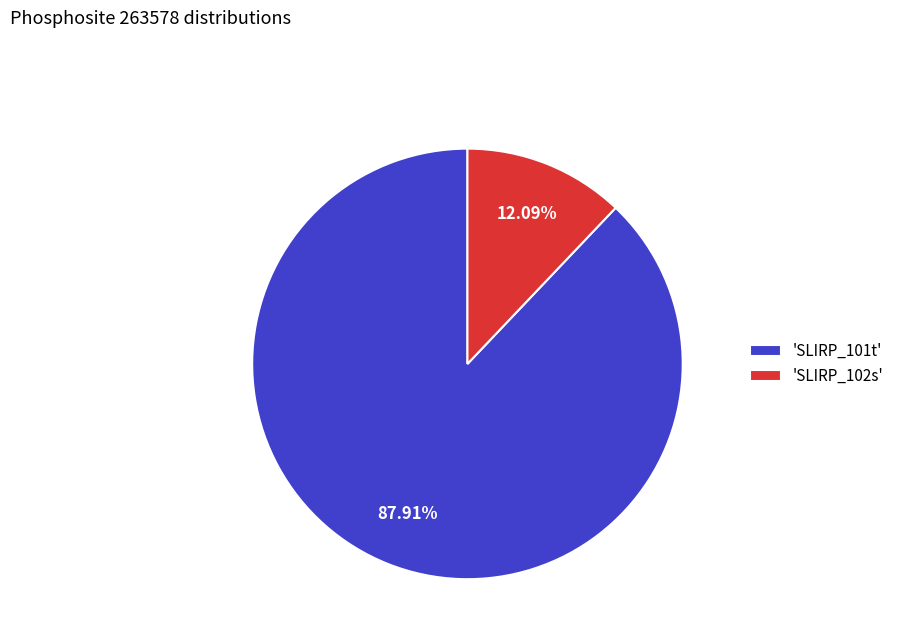

What is the largest slice in the pie chart?

'SLIRP_101t'